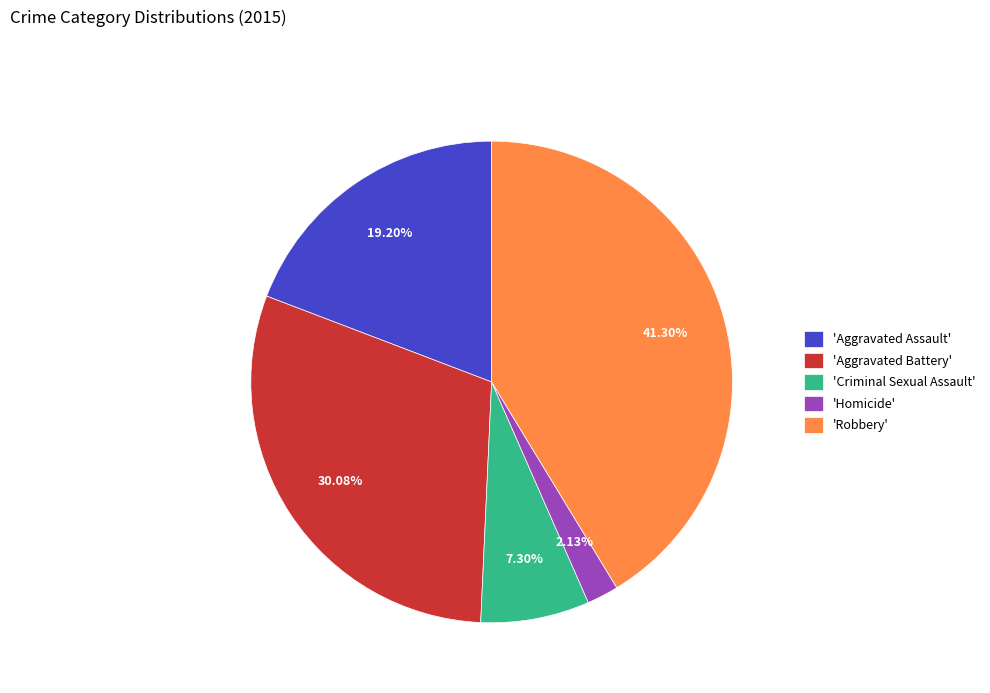

Which has a higher value, 'Homicide' or 'Aggravated Battery'?

'Aggravated Battery'